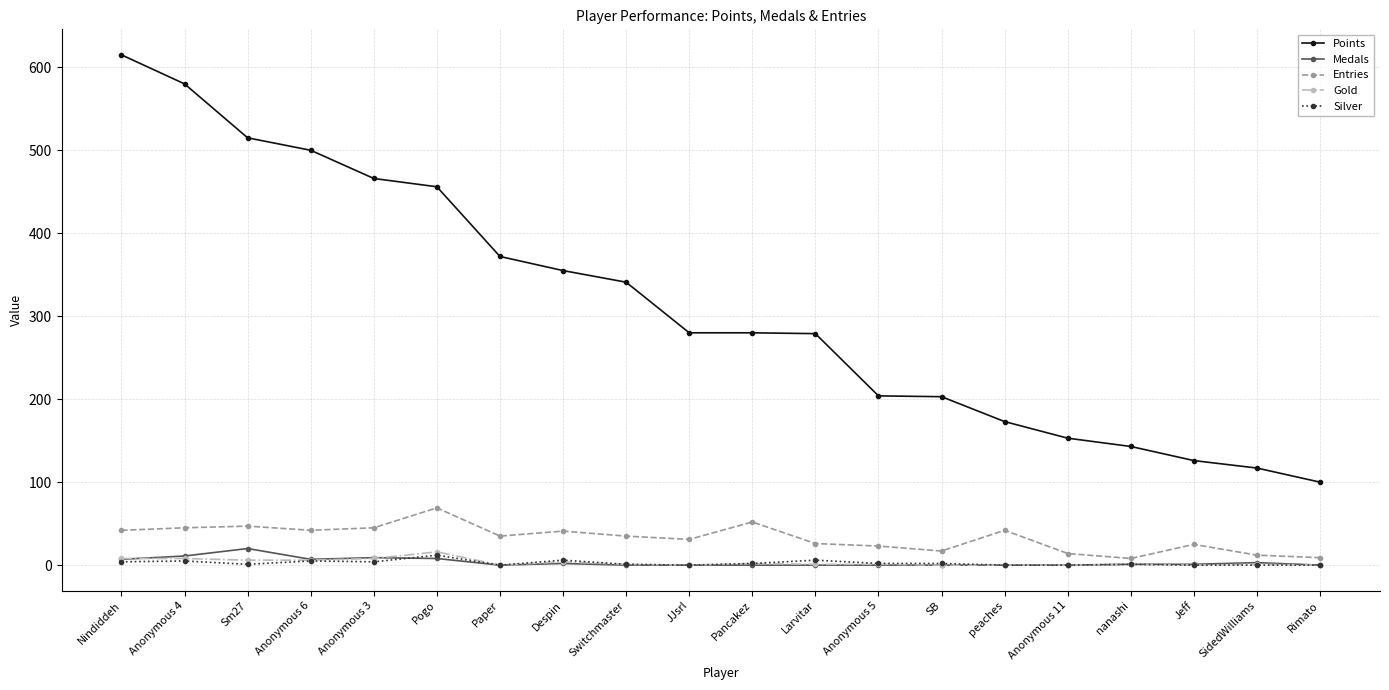

What are all the series names shown in the legend?

Points, Medals, Entries, Gold, Silver